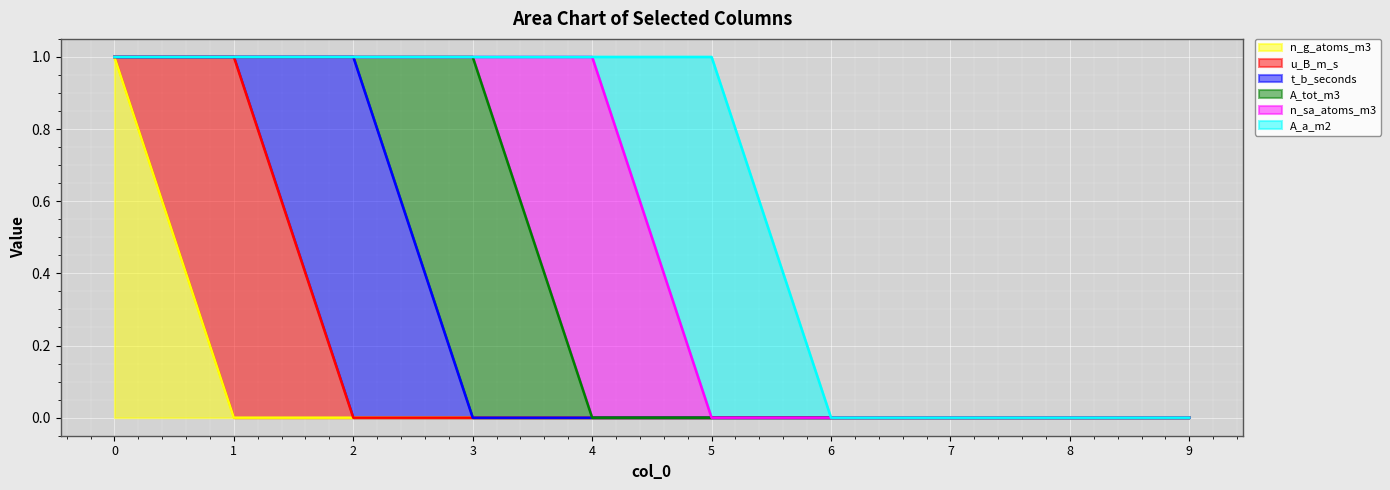

What is the spread (max minus min) of values at 1?

1